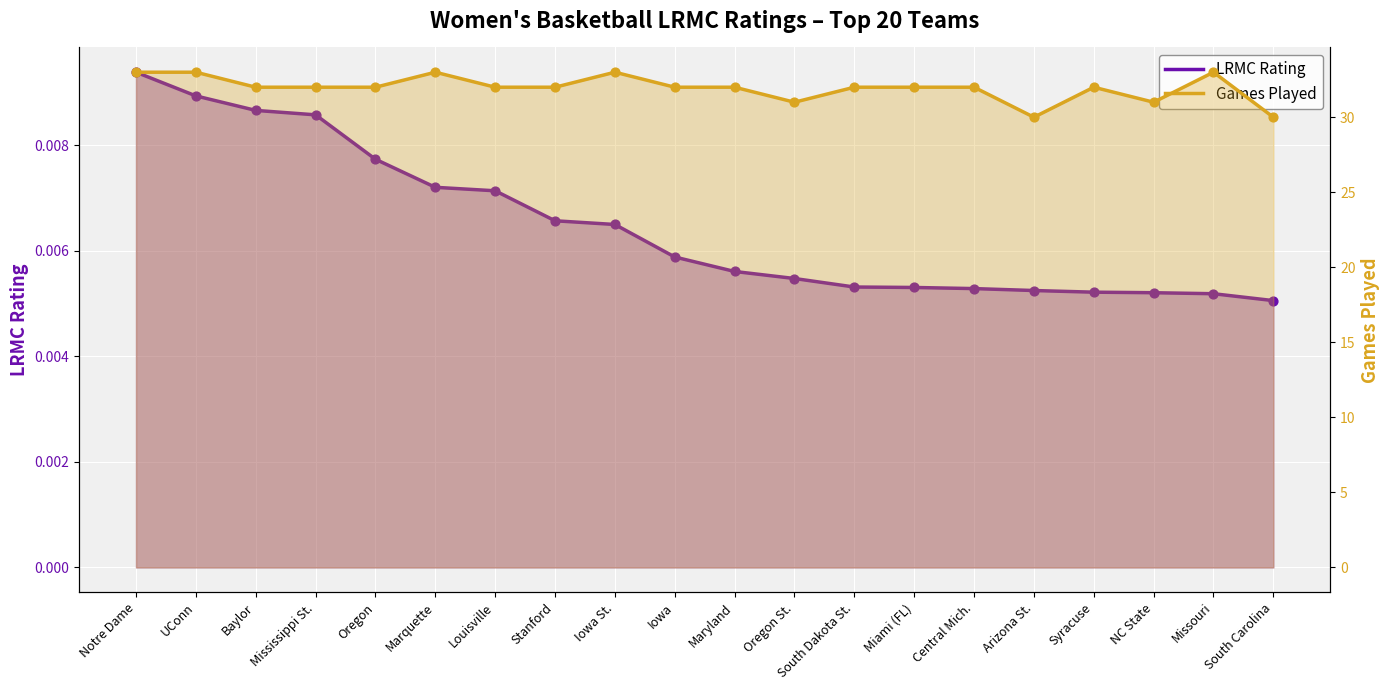

Is the value of Games Played at South Carolina greater than the value of LRMC Rating at Central Mich.?

Yes